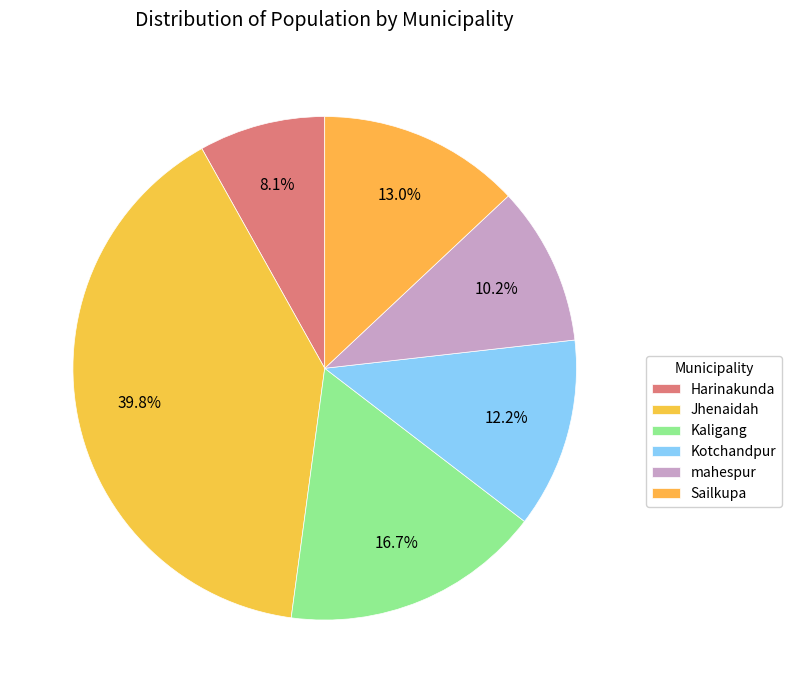

Count the number of slices in the pie.

6